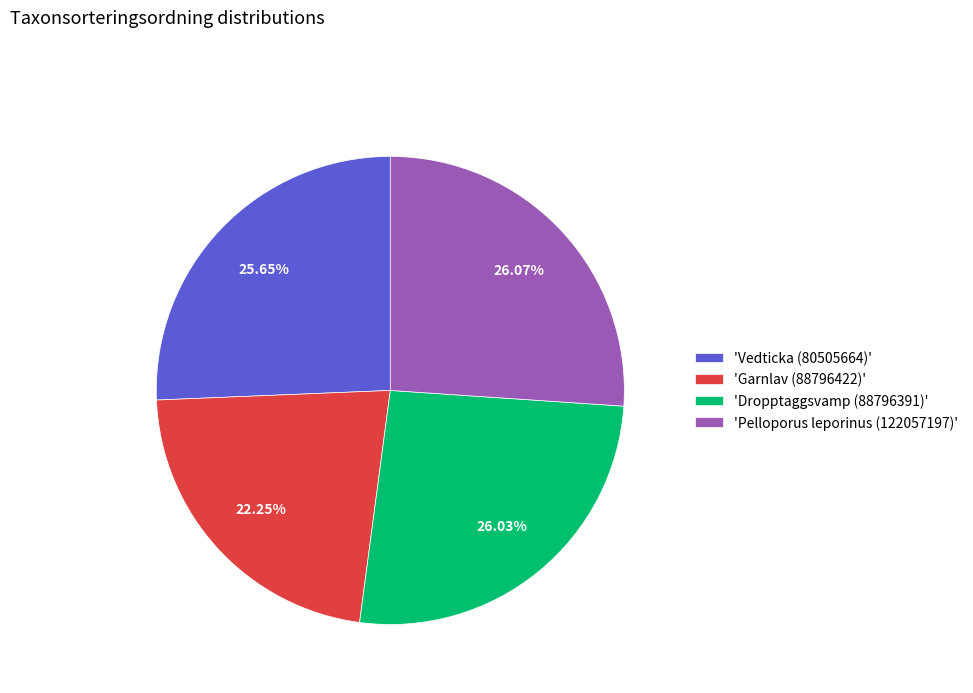

Does any single category account for the majority?

No